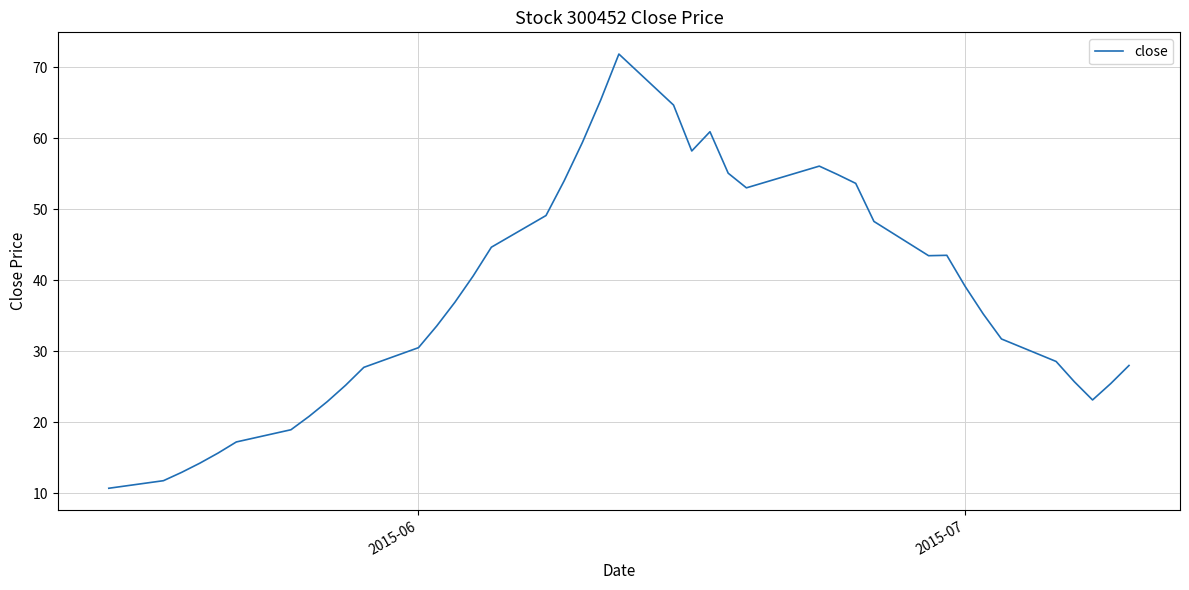

What is the smallest value displayed?

10.7